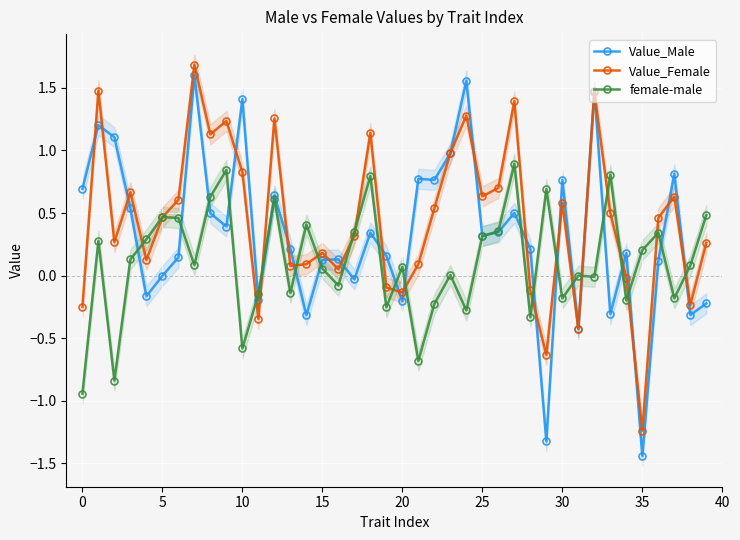

What is the minimum value for Value_Female?

-1.2